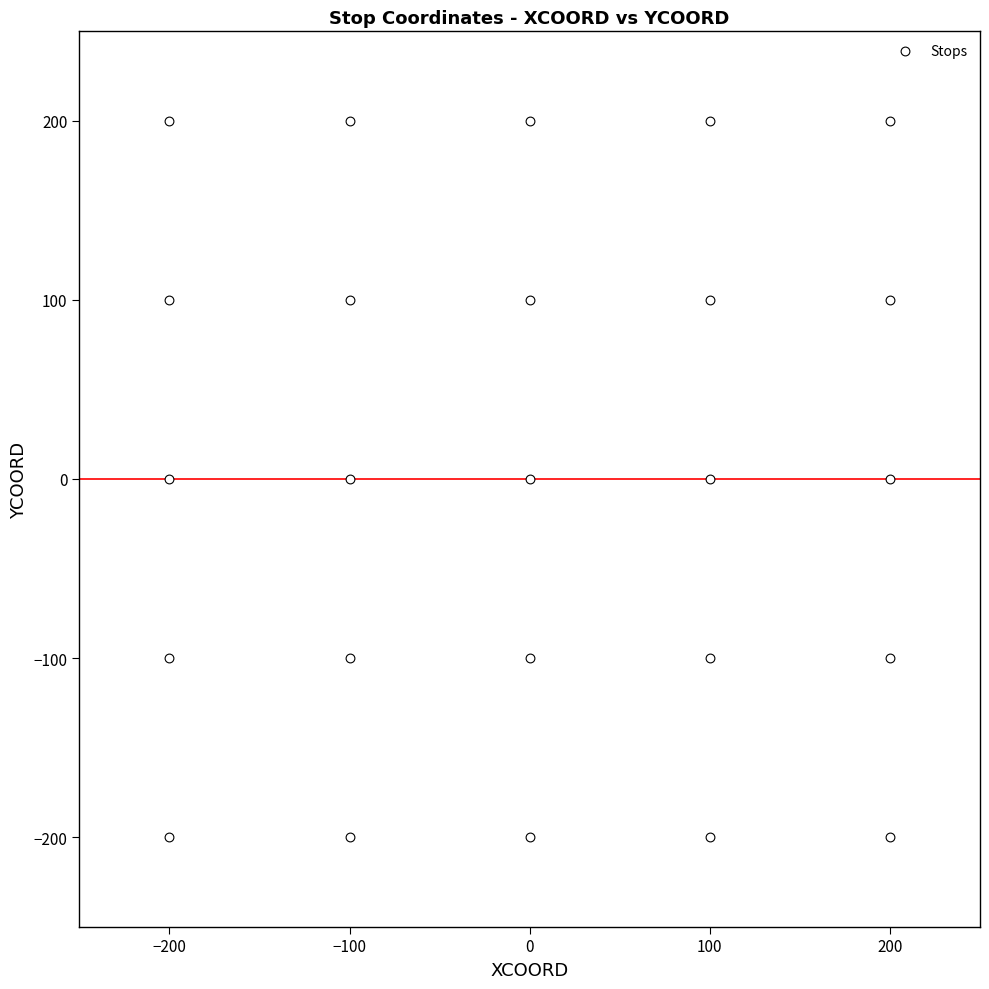

What is the range of X values (max minus min)?

400